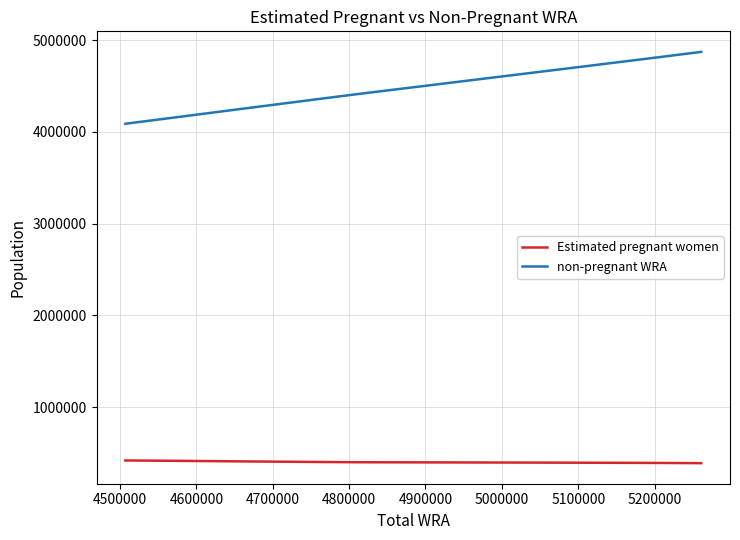

True or false: non-pregnant WRA and Estimated pregnant women intersect in this chart.

False